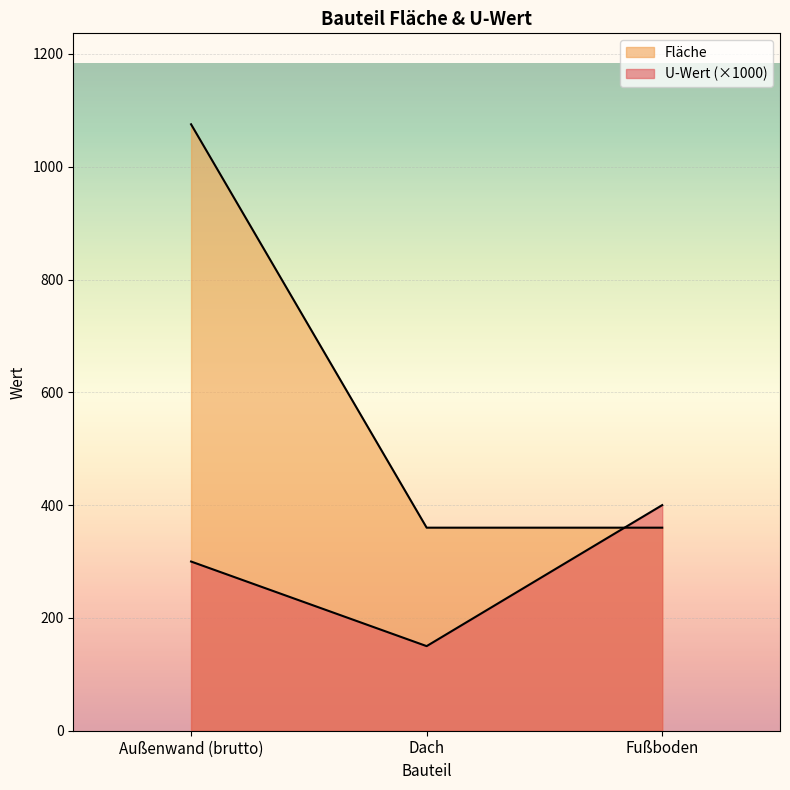

The Fläche series shows 360.0 at Fußboden. True or false?

True